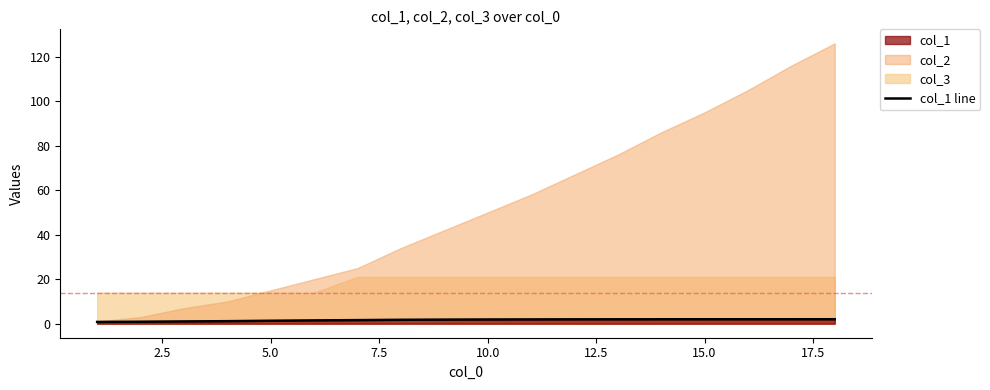

What is the average value?

1.6